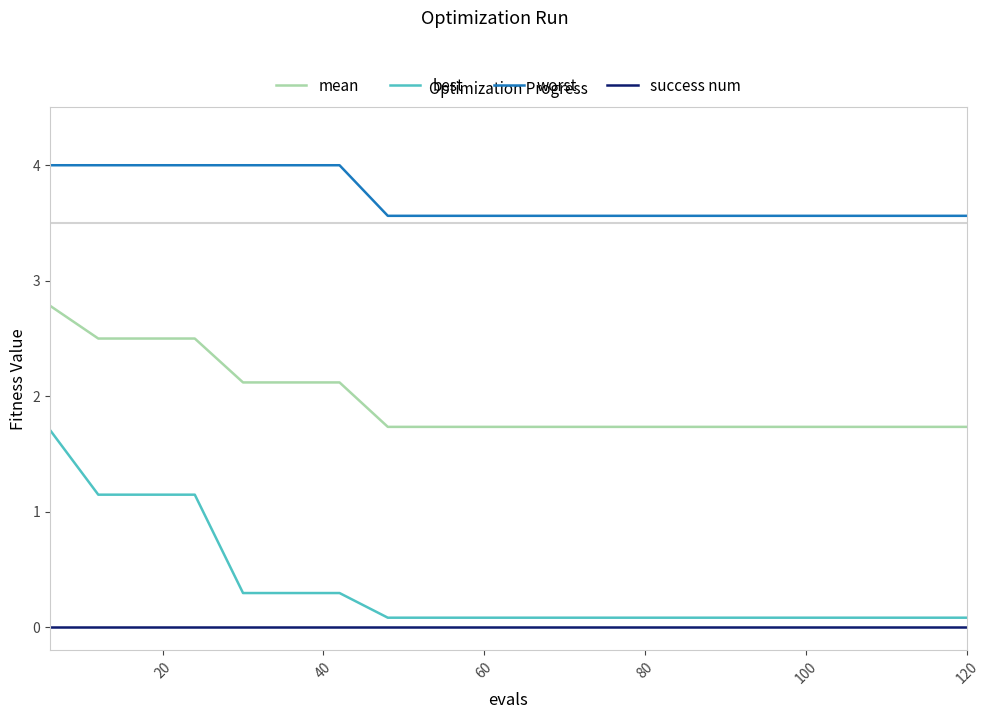

What is the difference between the maximum and minimum values in the best series?

1.6